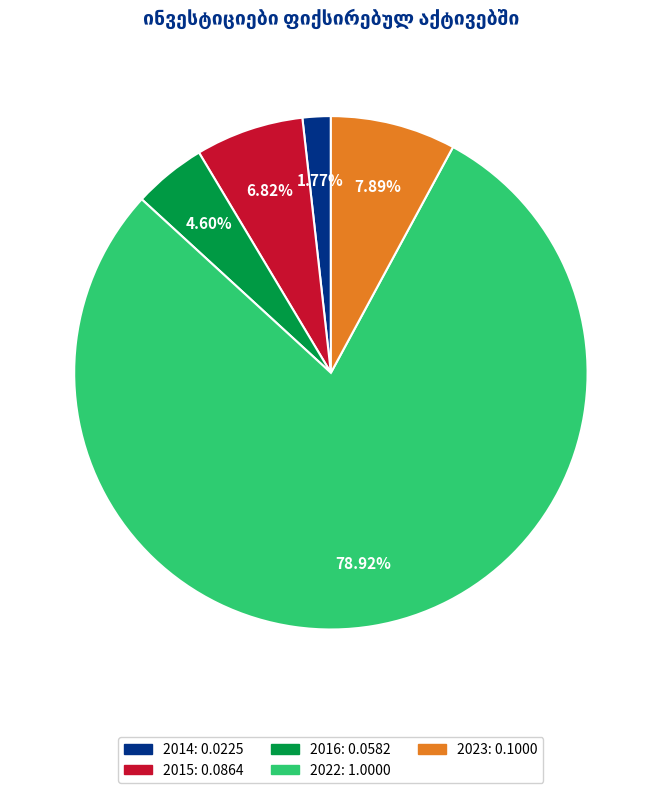

Is there a majority slice in this chart?

Yes